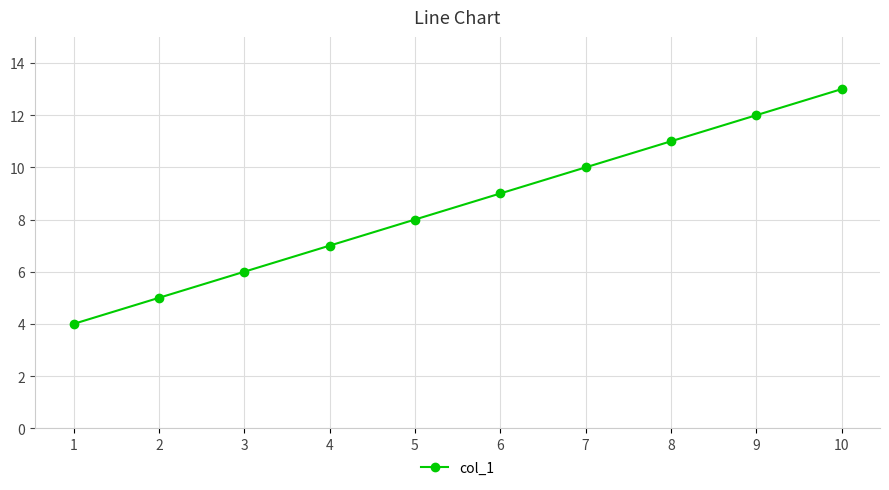

What is the minimum value shown in the chart?

4